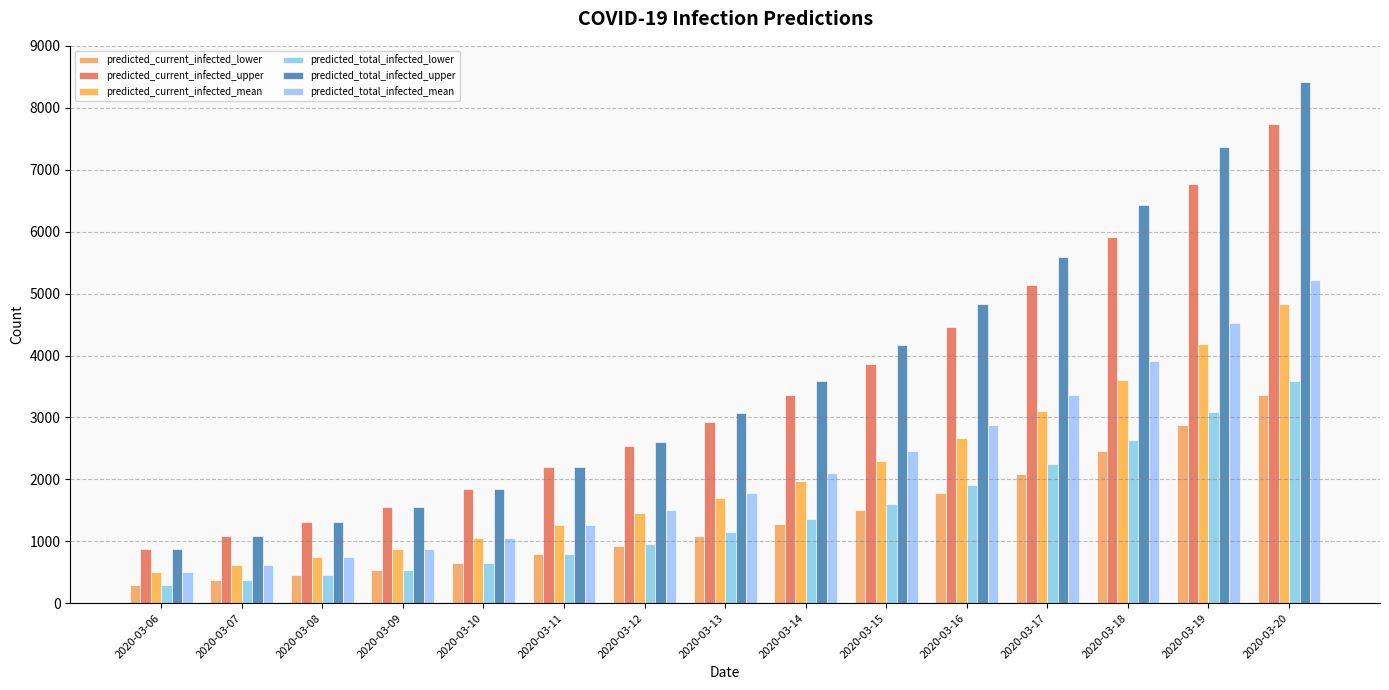

What is the value of the predicted_total_infected_mean bar at the 6th from the left?

1259